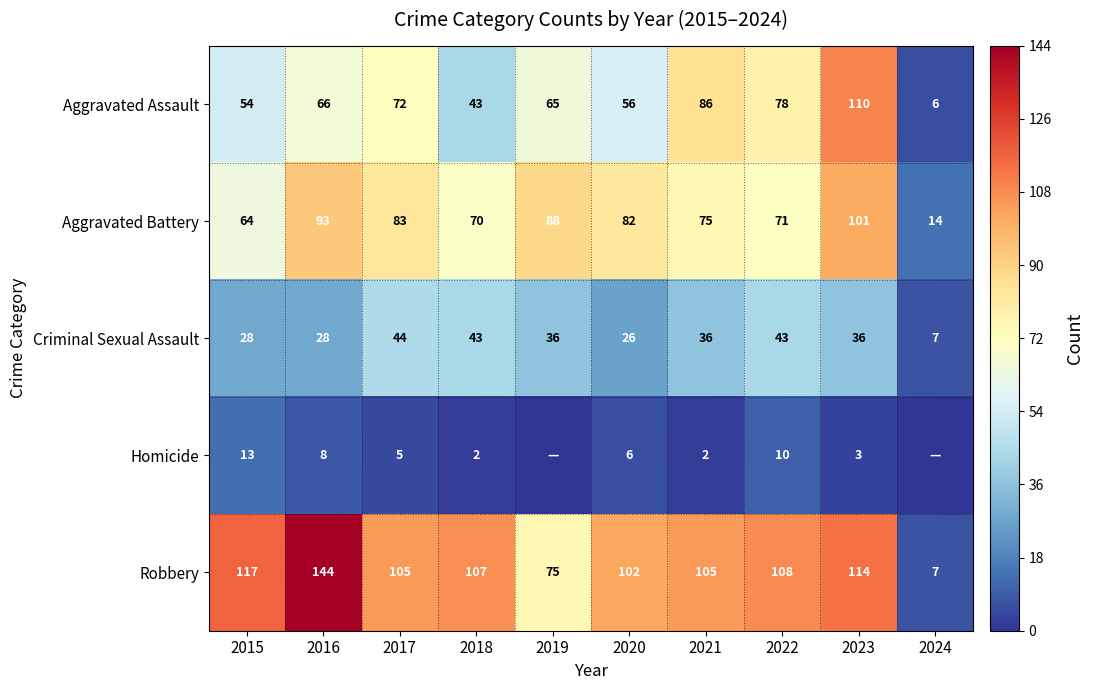

At which label does Robbery reach its peak?

2016